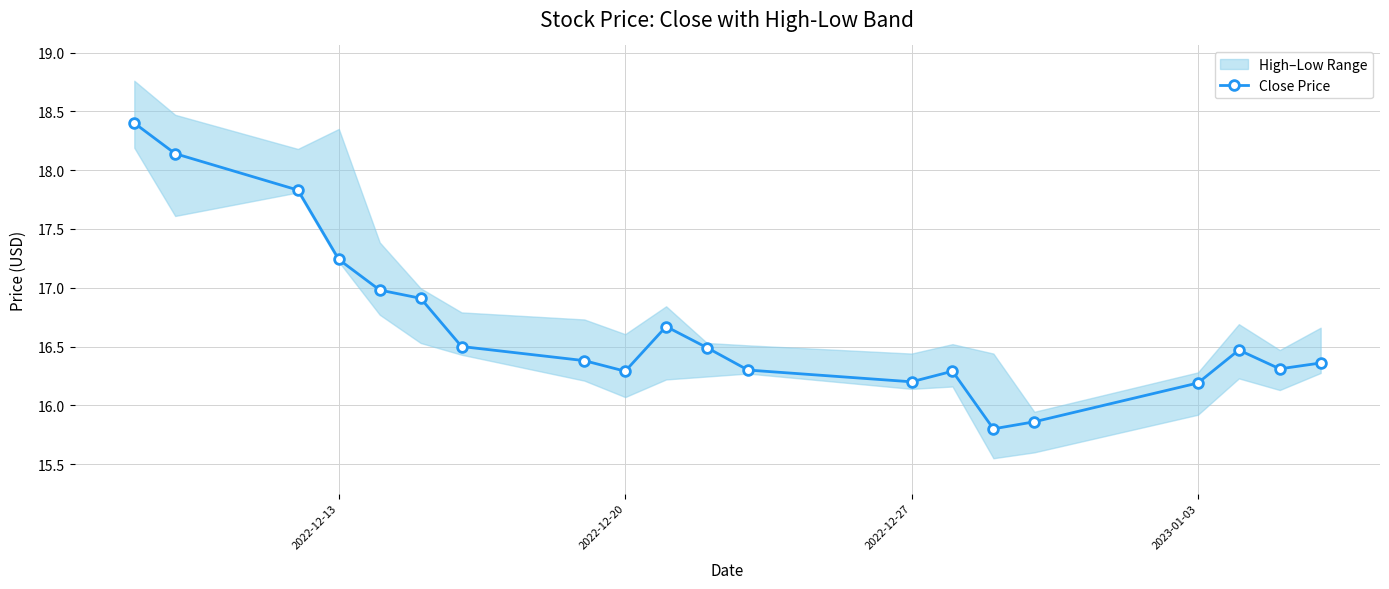

What is the lowest value of the Close Price series?

15.8